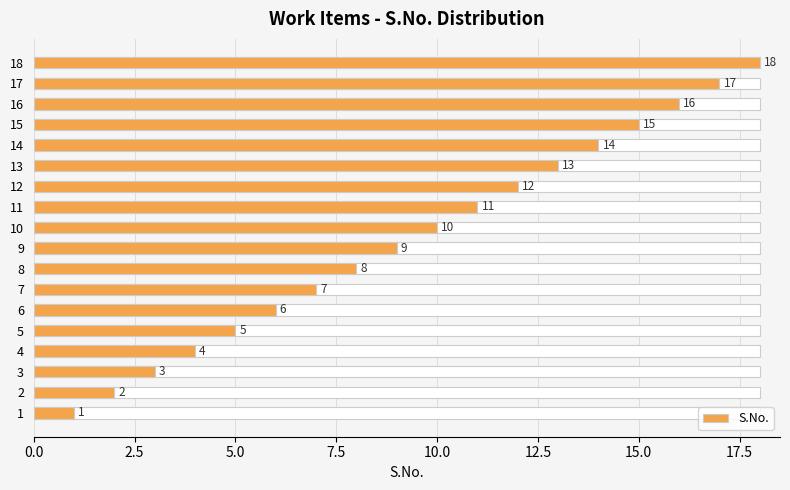

What is the maximum value shown in the chart?

18